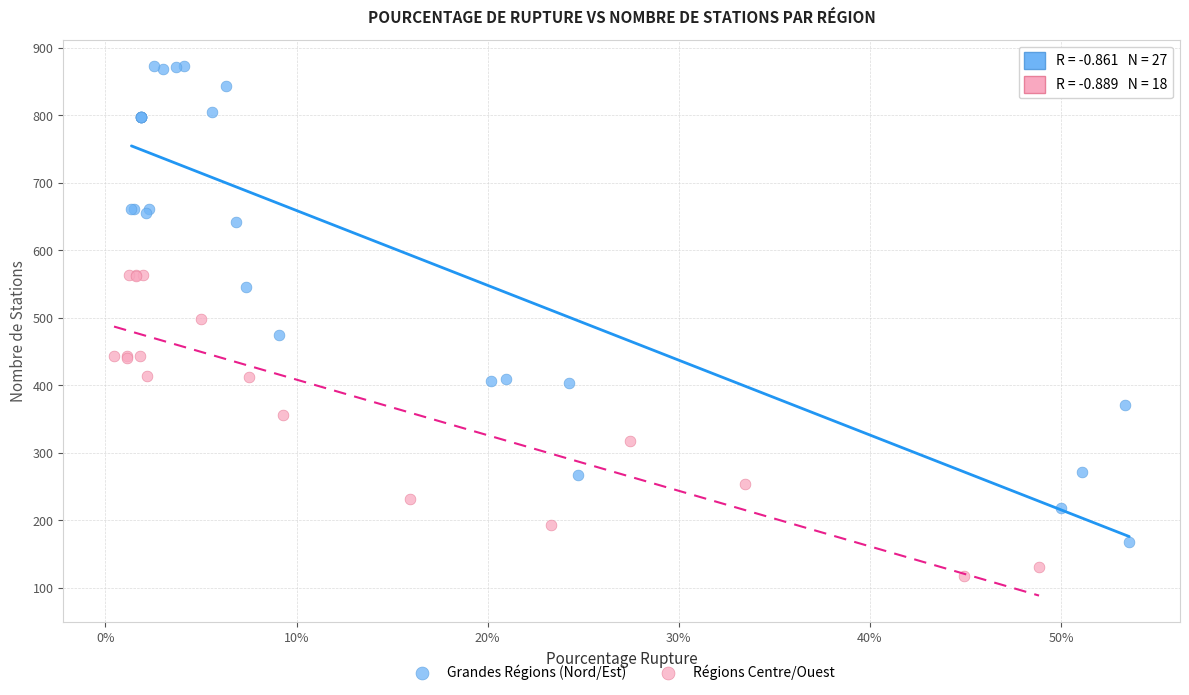

Which series reaches the minimum Y coordinate?

Régions Centre/Ouest